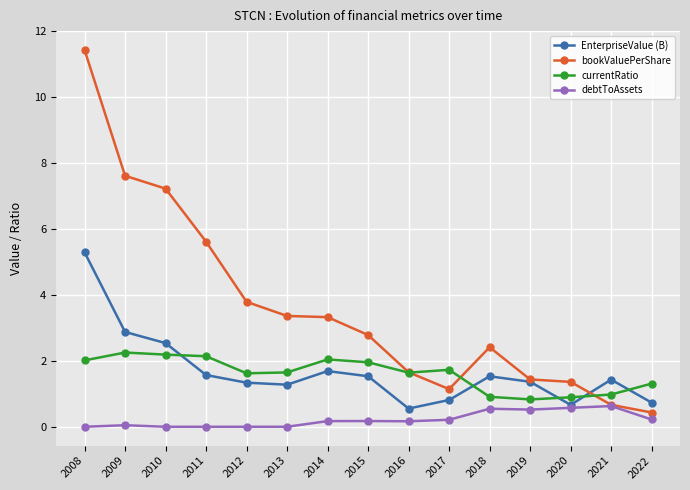

What is the value of the EnterpriseValue (B) point at the 3rd from the left?

2.5